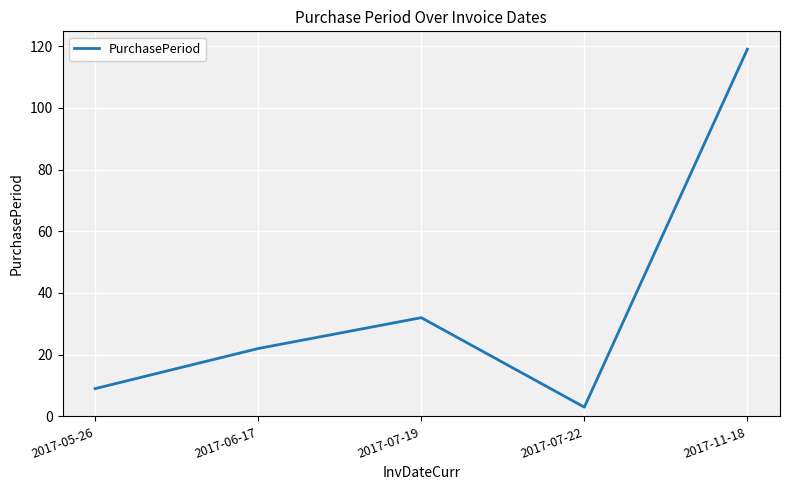

Rank the categories by value from lowest to highest.

2017-07-22, 2017-05-26, 2017-06-17, 2017-07-19, 2017-11-18